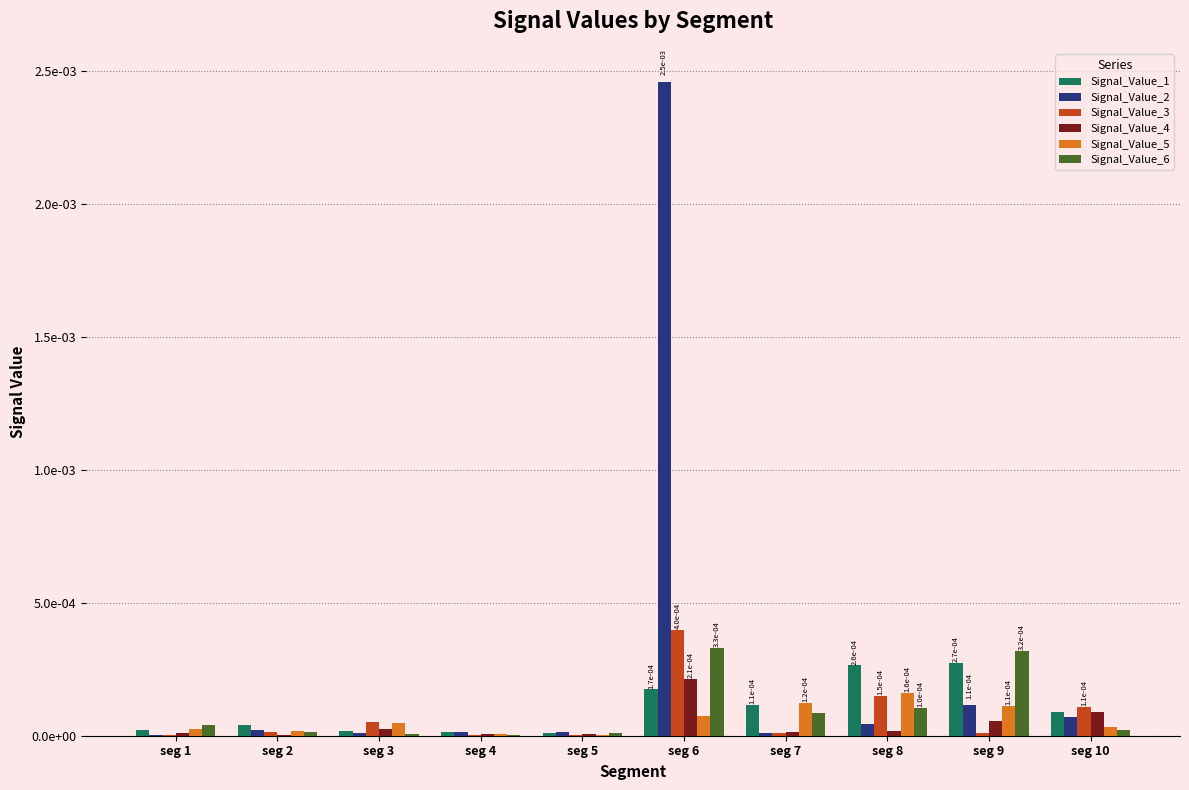

Which series has the largest total across all categories?

Signal_Value_2